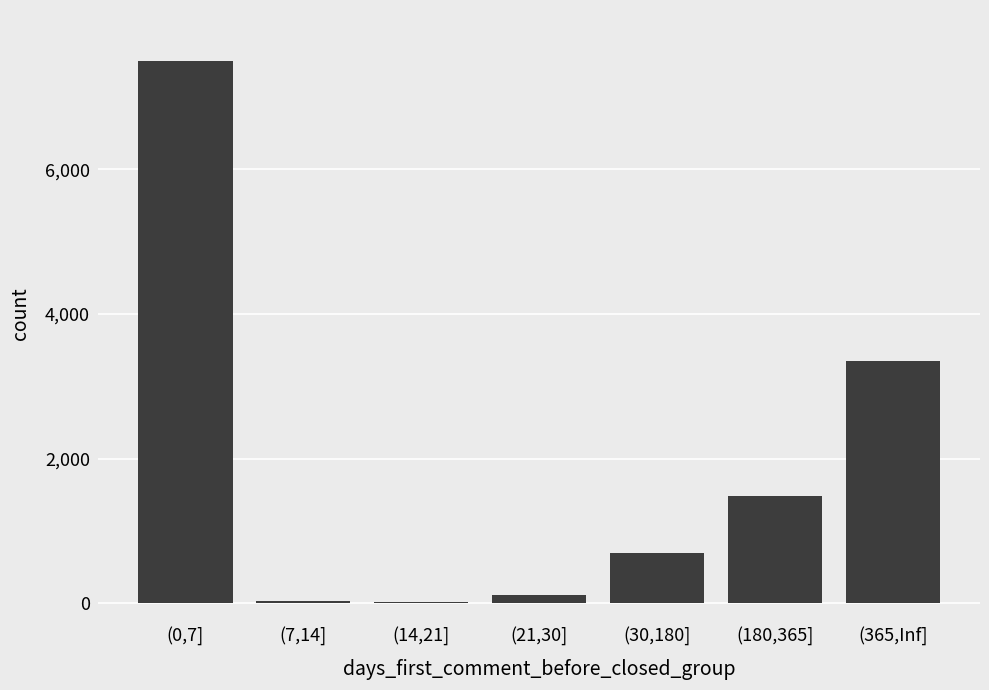

Which category has the highest value across all series?

(0,7]